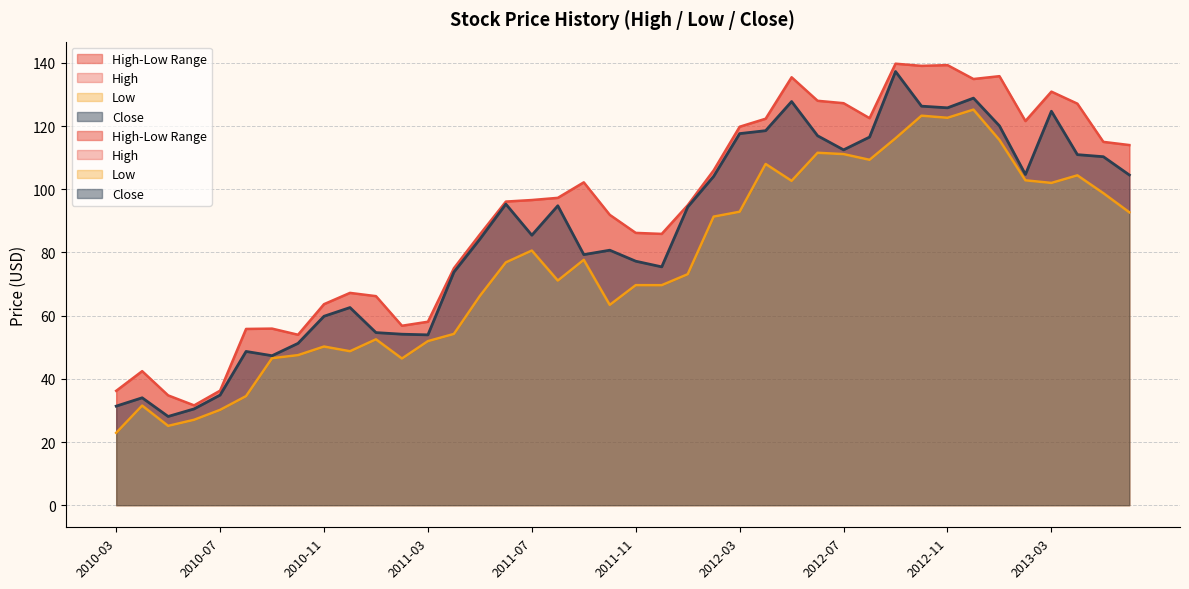

Where is Low nearest to the value 74?

2012-01